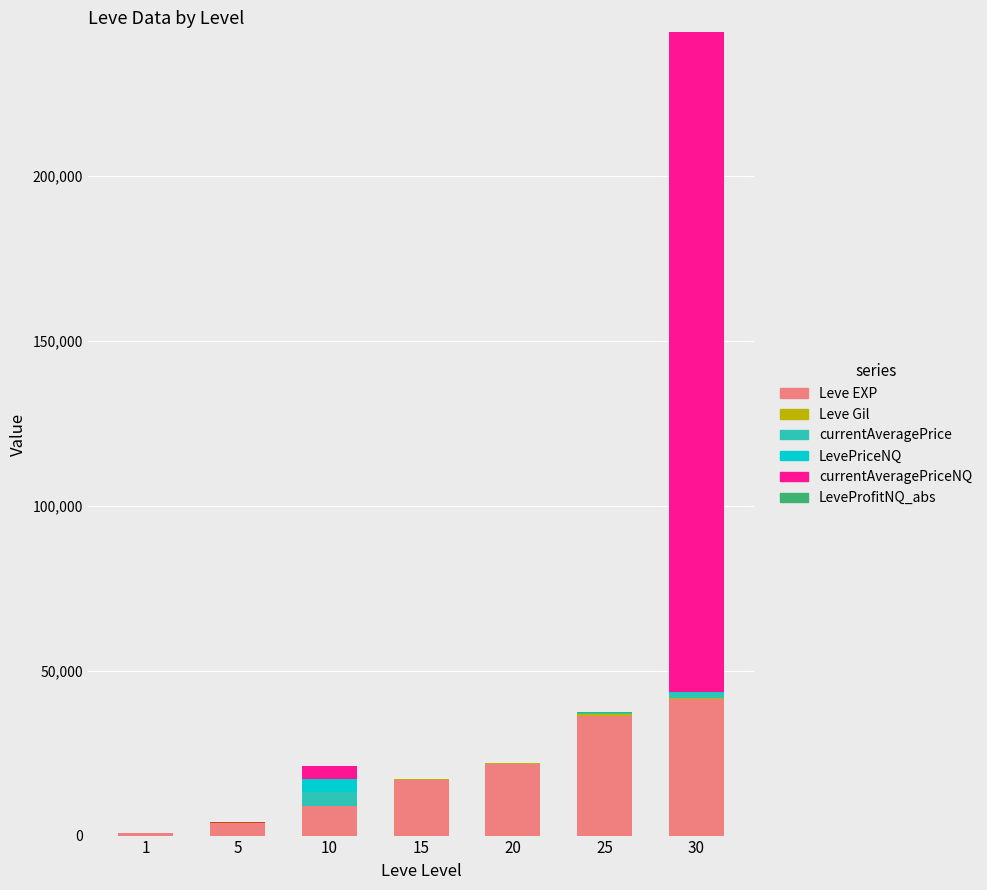

At which category is the sum across all series the highest?

30